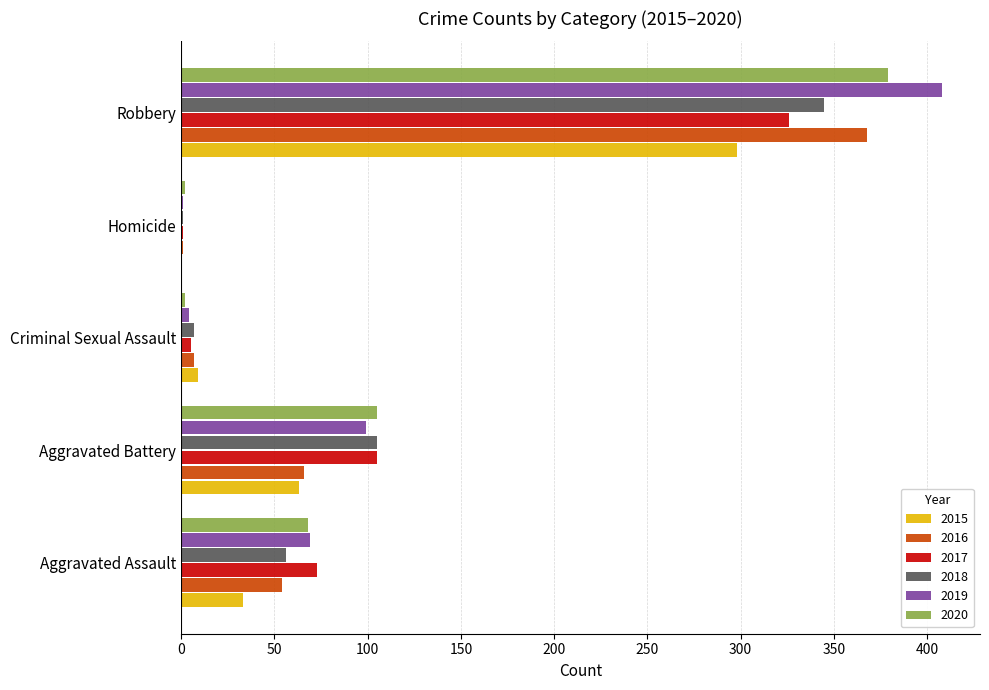

Is it true that 2015 equals 0 at Homicide?

True